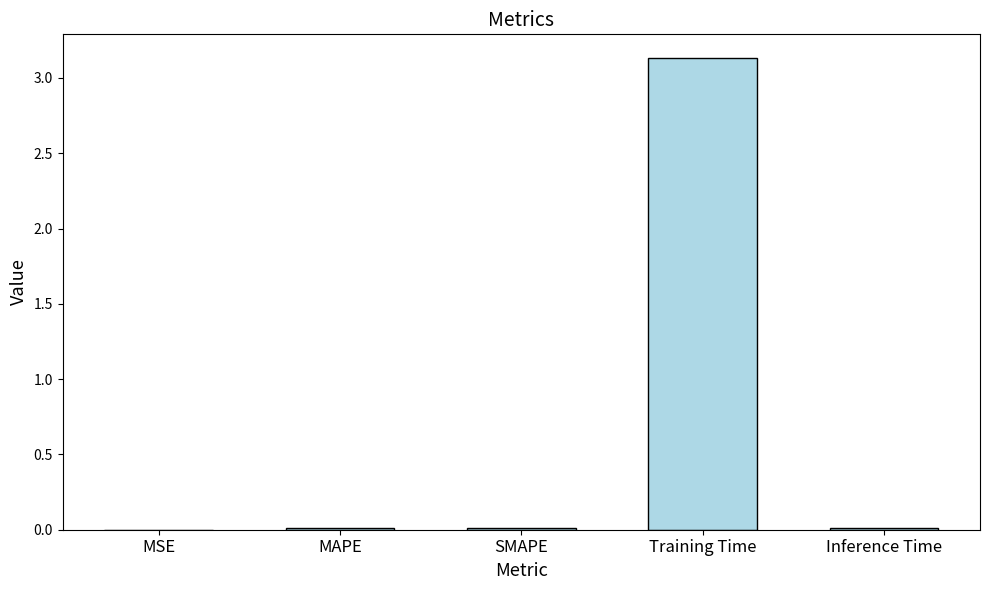

What is the average value?

0.6